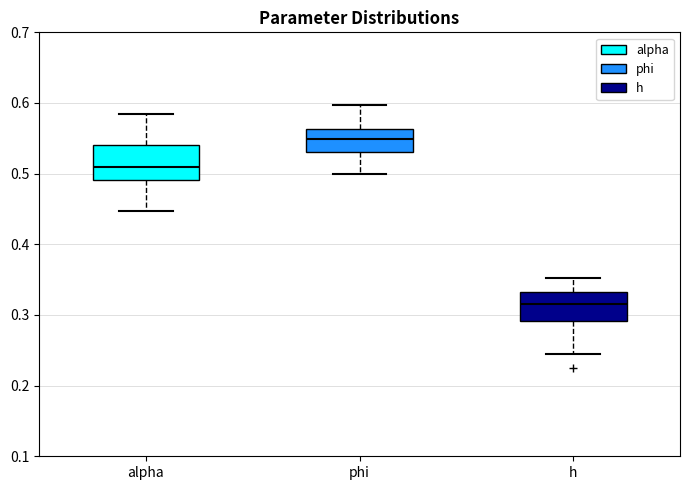

Which box is the tallest, from its lower edge to its upper edge?

alpha